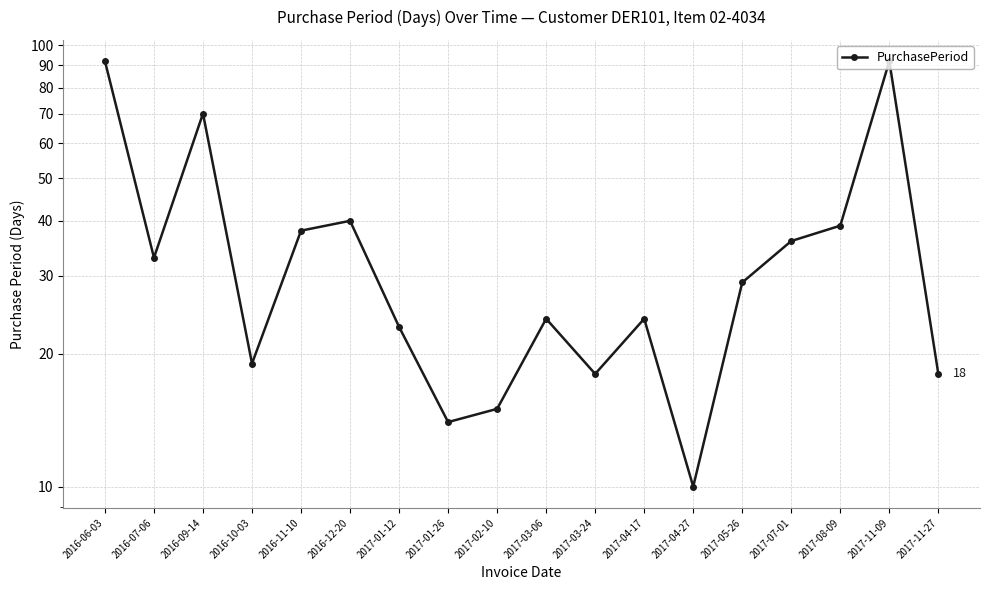

What is the change in value from 2017-01-12 to 2017-05-26?

+6